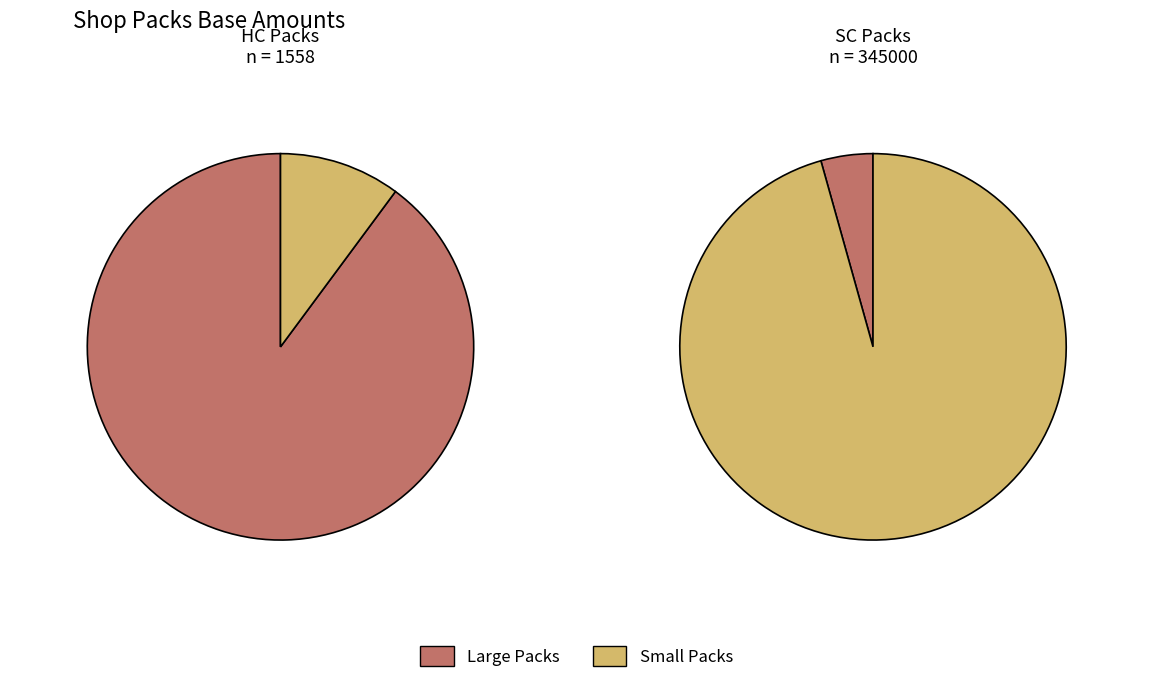

Does any single category account for the majority?

Yes